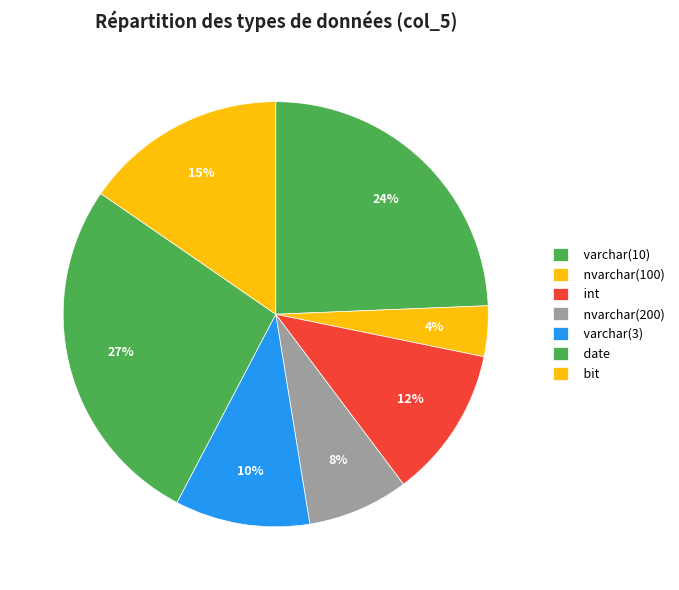

How many slices are in this pie chart?

7